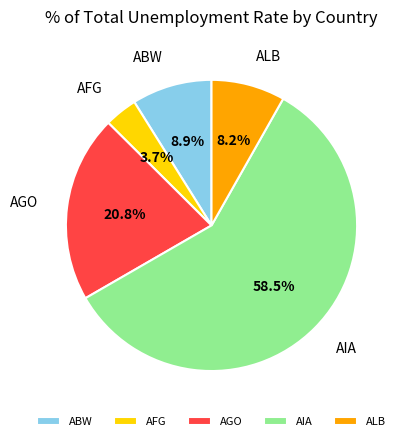

What percentage do ALB and AGO together represent?

29.0%